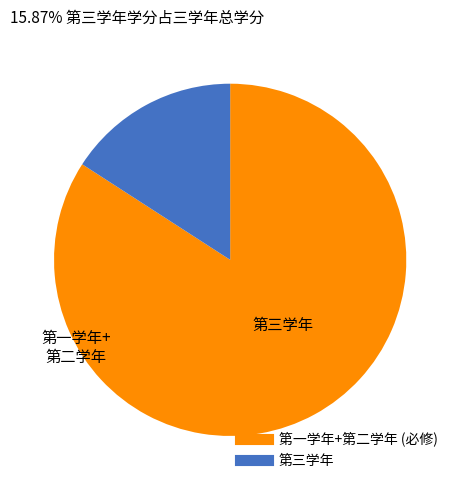

Is there a majority slice in this chart?

Yes